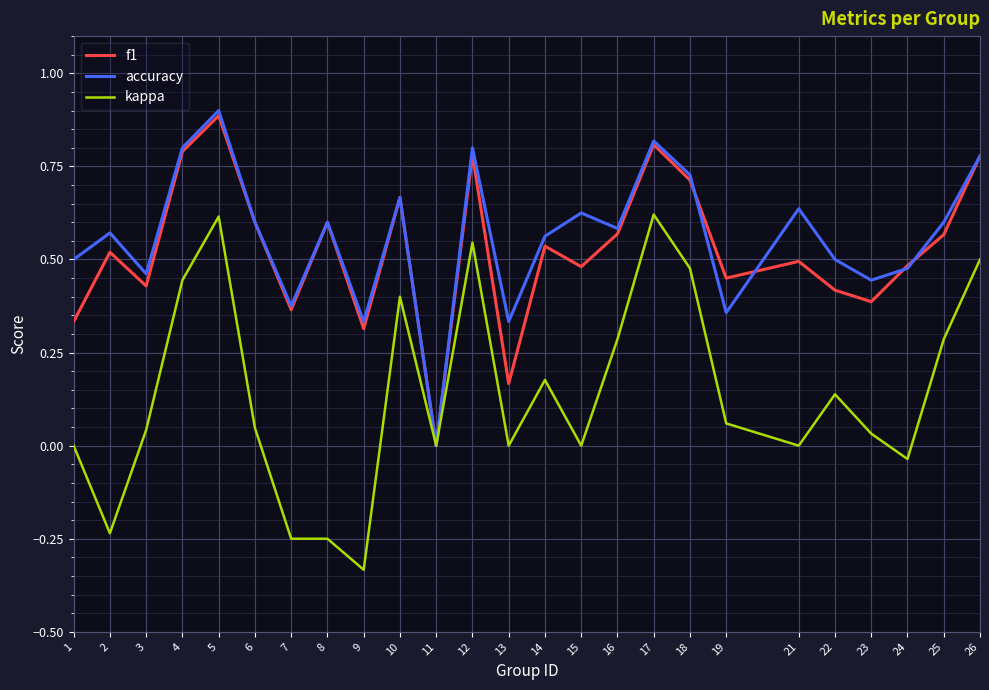

Where is the first local minimum for accuracy?

3